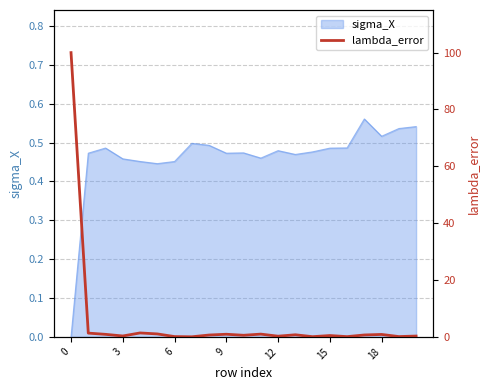

What is the difference between the second highest and second lowest values?

1.3